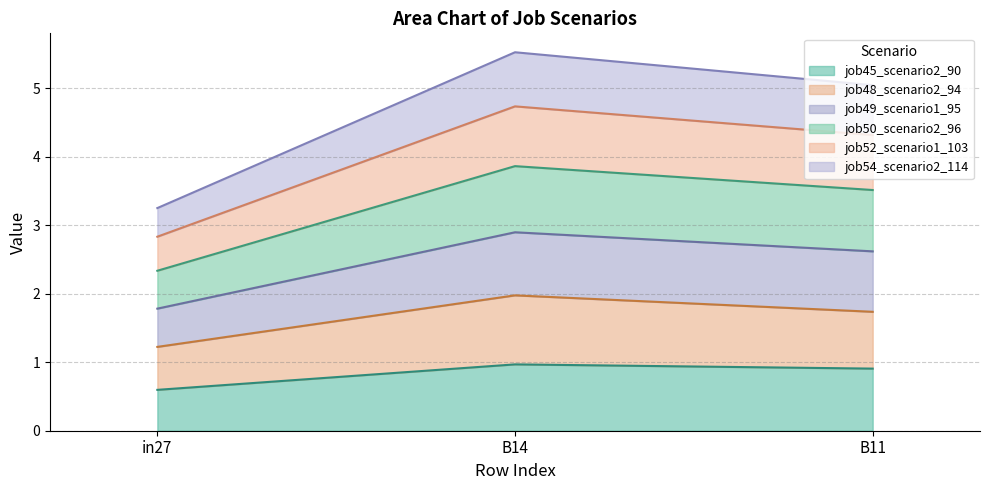

The job45_scenario2_90 series shows 0.6 at in27. True or false?

True